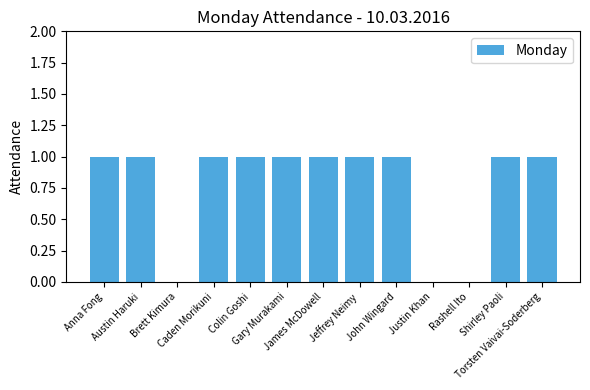

What is the sum of the values at Anna Fong and Jeffrey Neimy?

2